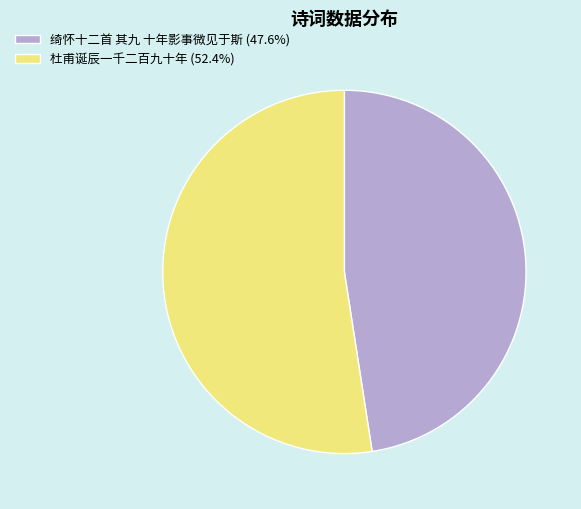

Which slice represents more than half of the pie?

杜甫诞辰一千二百九十年